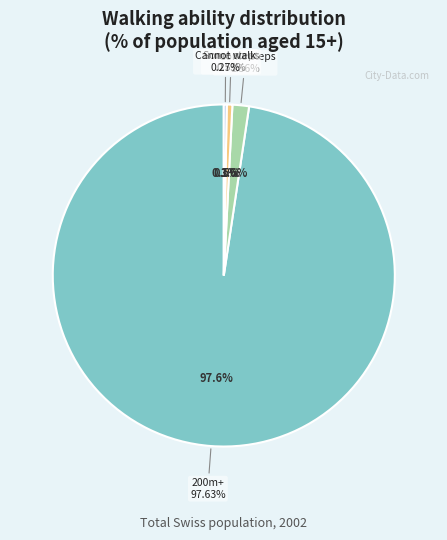

Rank the categories by value from lowest to highest.

Kann überhaupt nicht gehen, Nur einige Schritte, Mehr als einige Schritte, aber weniger, 200 Meter oder mehr